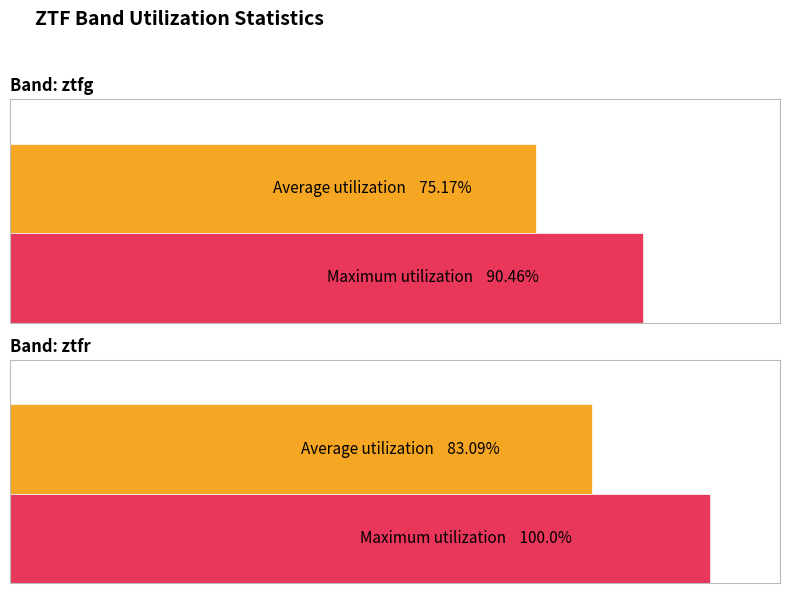

At how many categories does at least one series exceed 88?

2